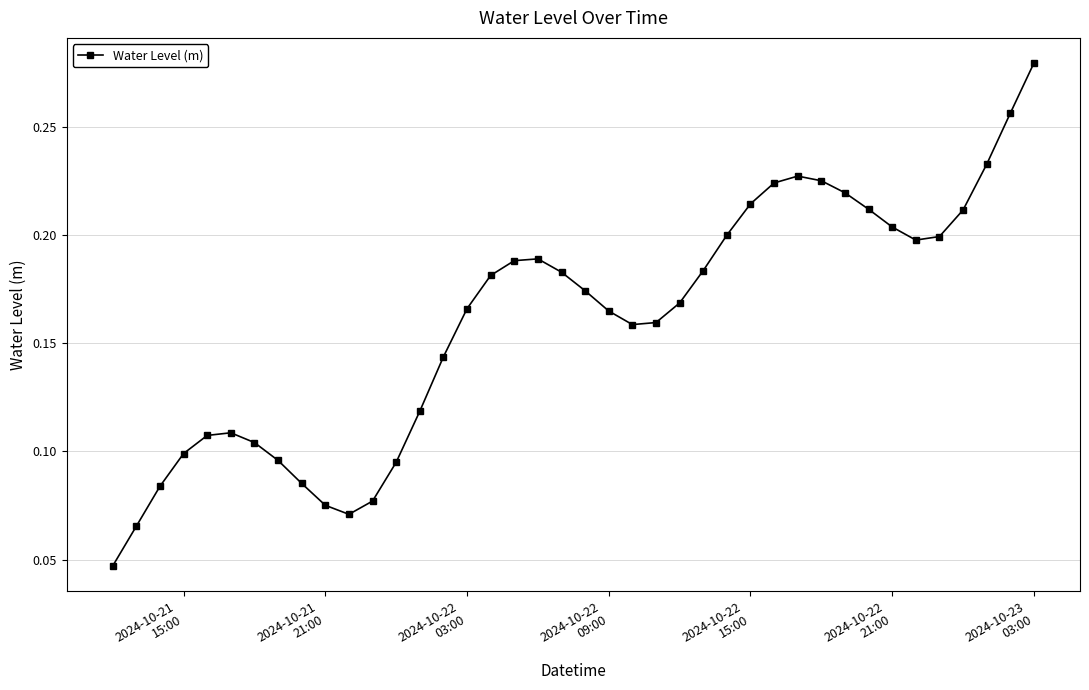

True or false: the data has more than 0 interior local peaks.

True